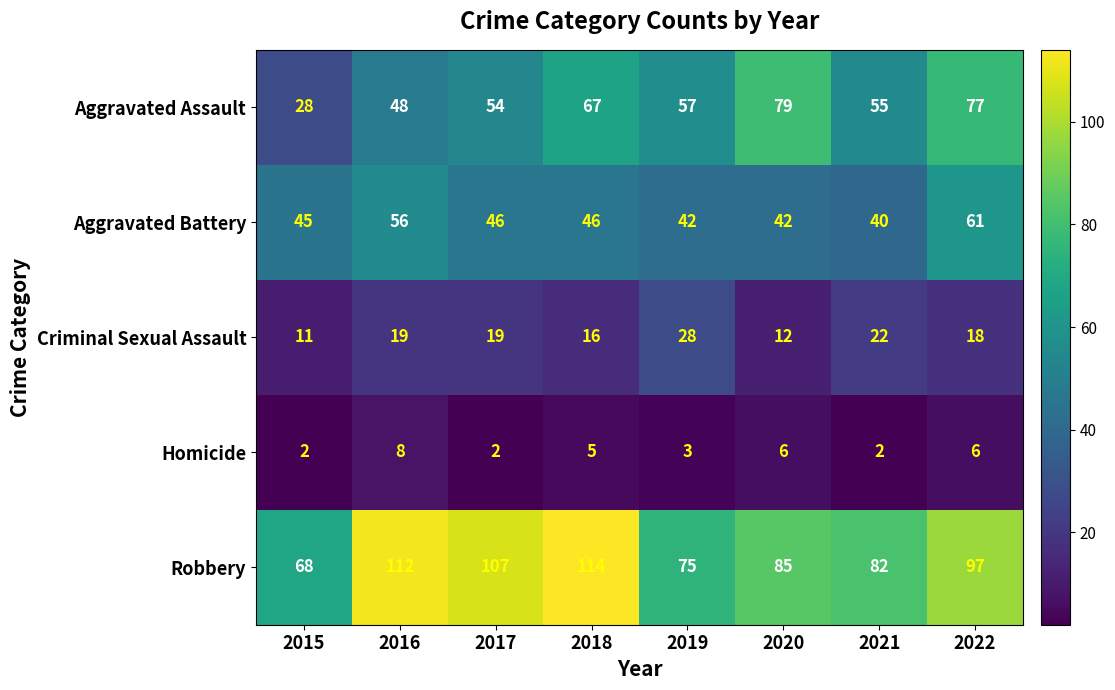

Which category has the highest value across all series?

2018